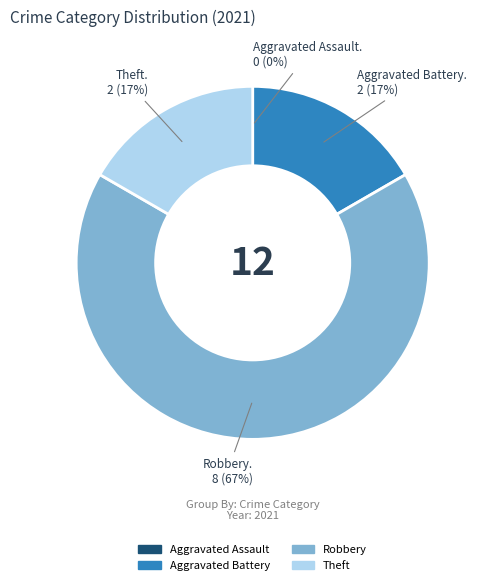

Combined, do Theft and Robbery account for over 50%?

Yes